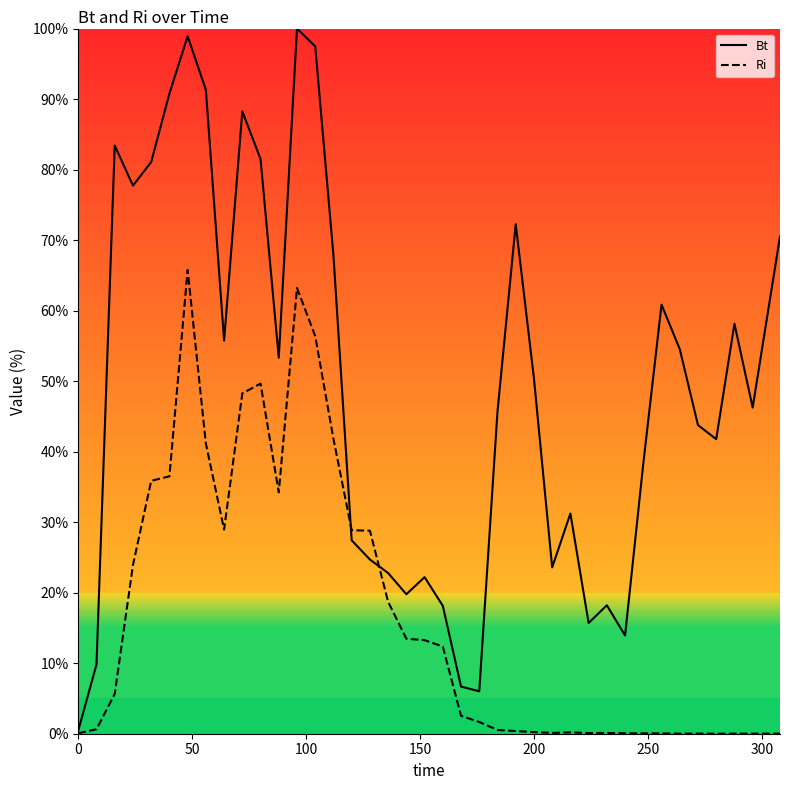

Rank the series by their maximum value, from lowest to highest.

Ri, Bt